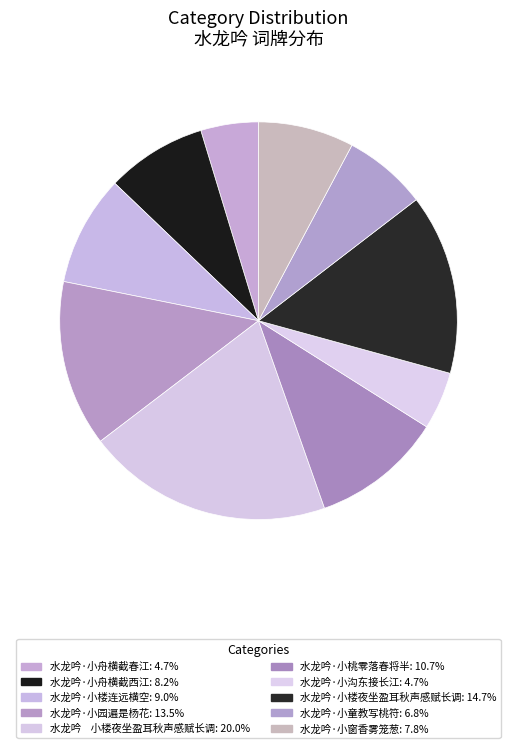

How many segments does this pie chart have?

10